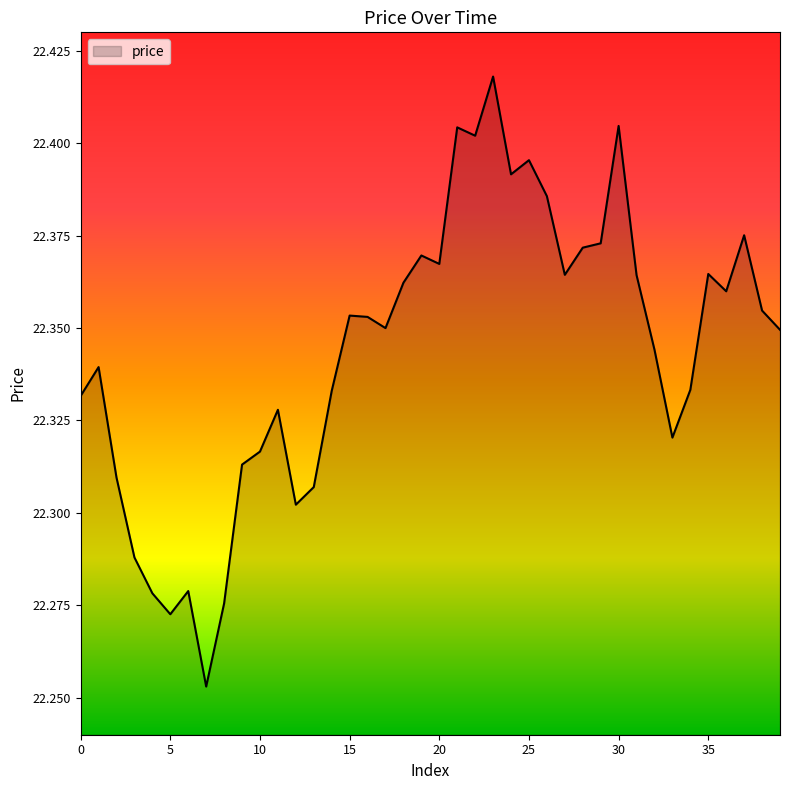

Between 25 and 10, which is larger?

25